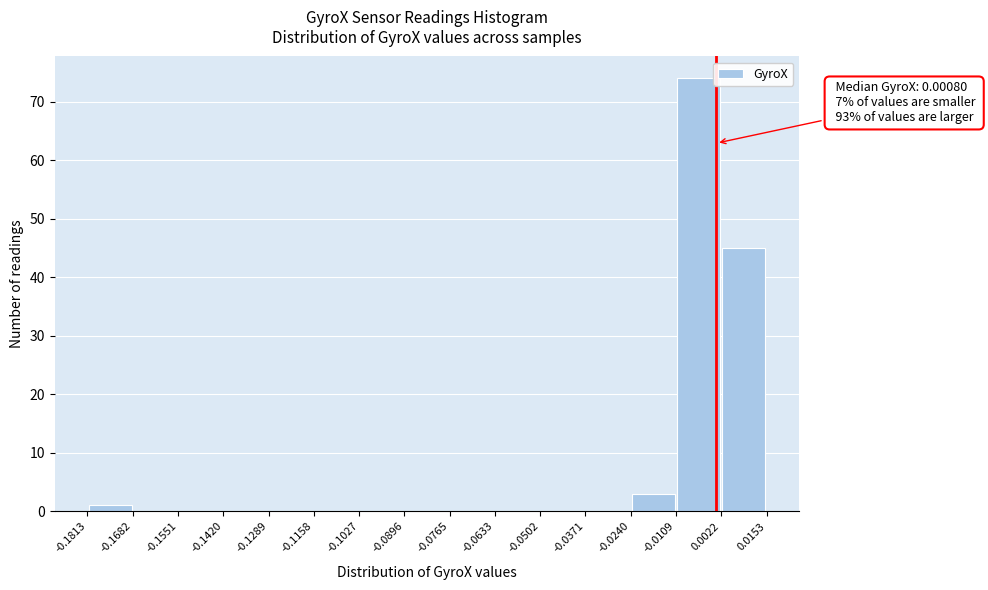

Over which range of the x-axis is the bar tallest?

-0.0109 to 0.0022